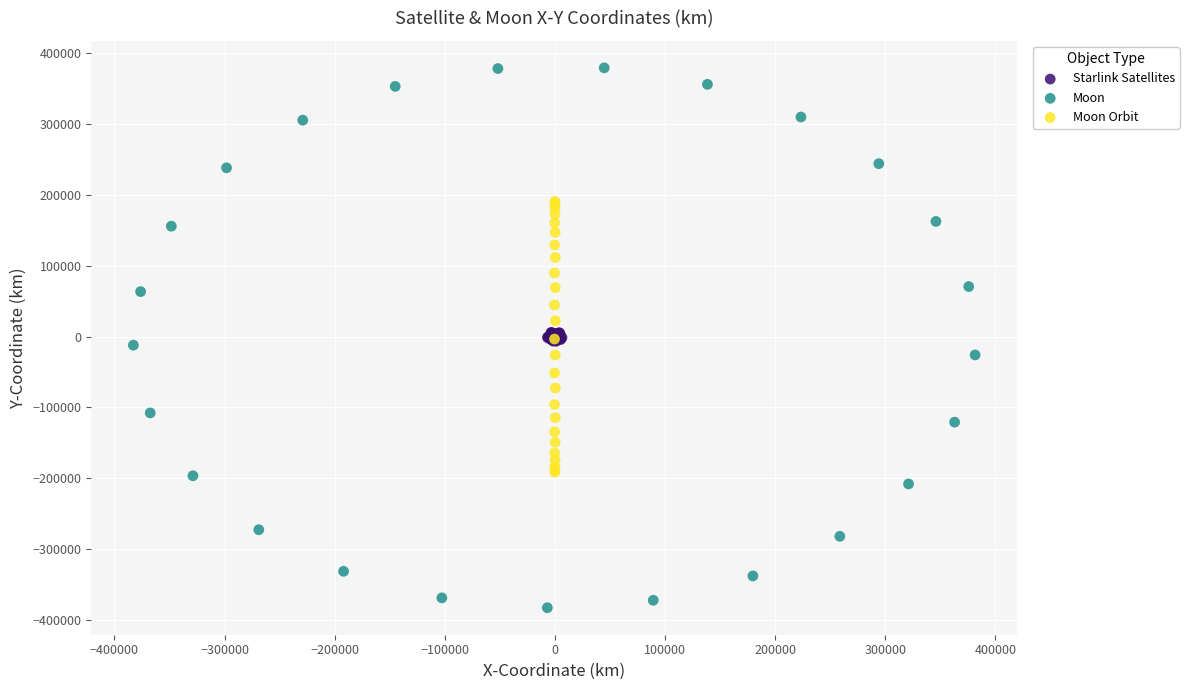

What are all the series names shown in the legend?

Starlink Satellites, Moon, Moon Orbit